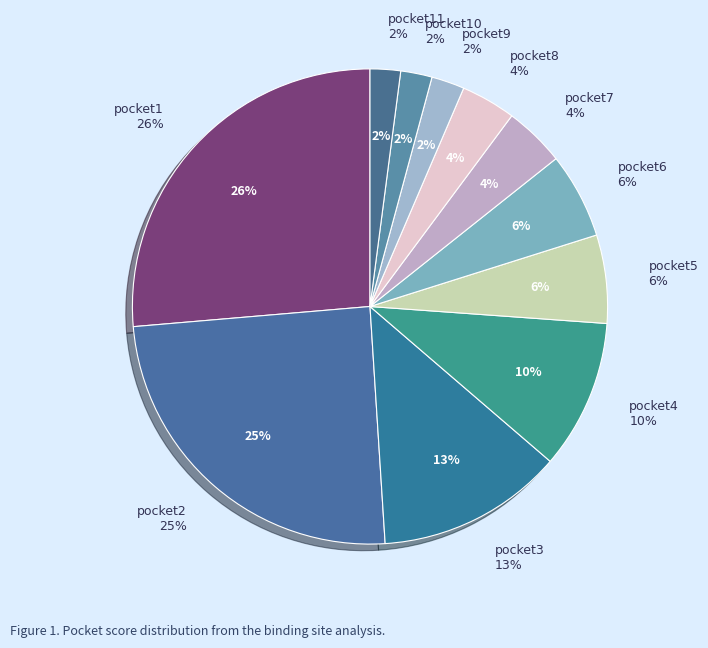

The pocket2 slice represents 25% of the pie. True or false?

True